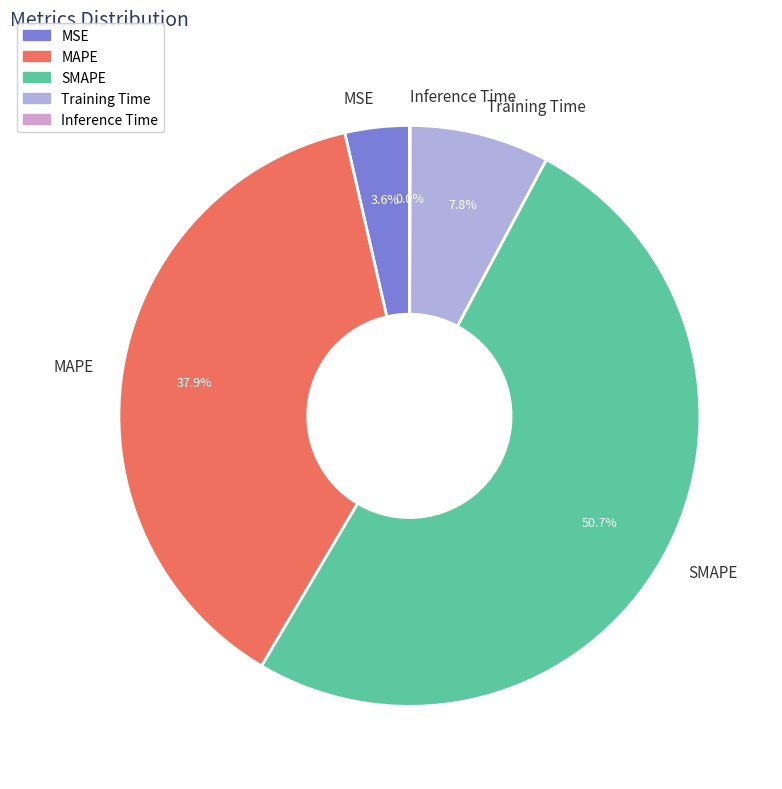

The MAPE slice represents 38% of the pie. True or false?

True